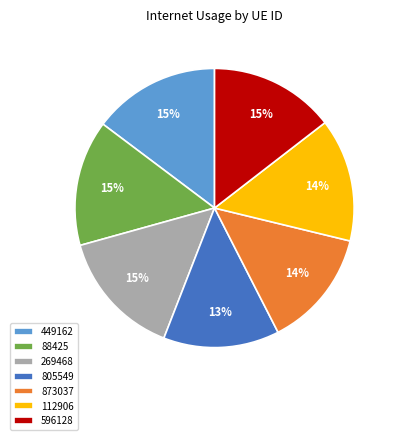

To the nearest percent, what is the average slice percentage?

14%